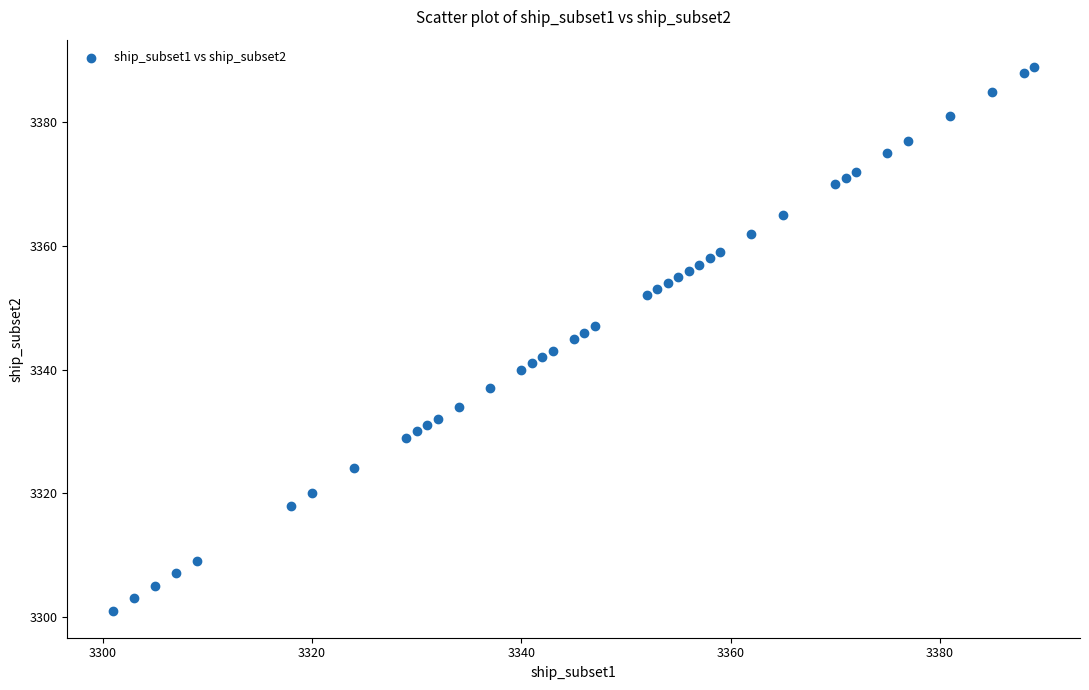

What is the range of Y values (max minus min)?

88